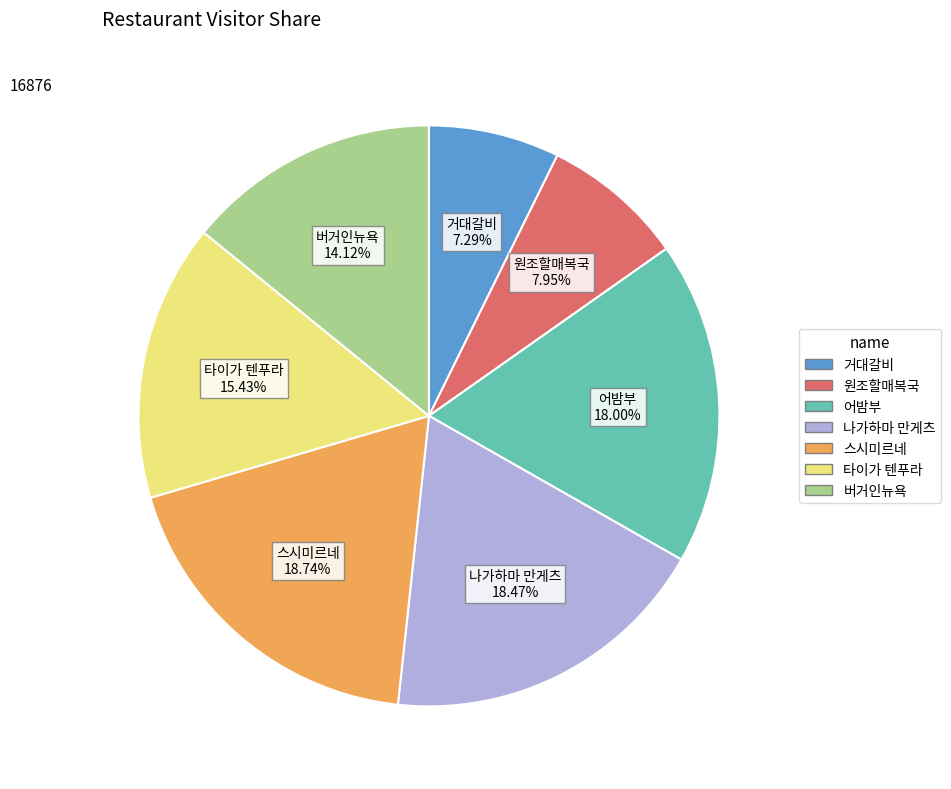

What is the ratio of the value at 원조할매복국 to the value at 스시미르네?

0.4